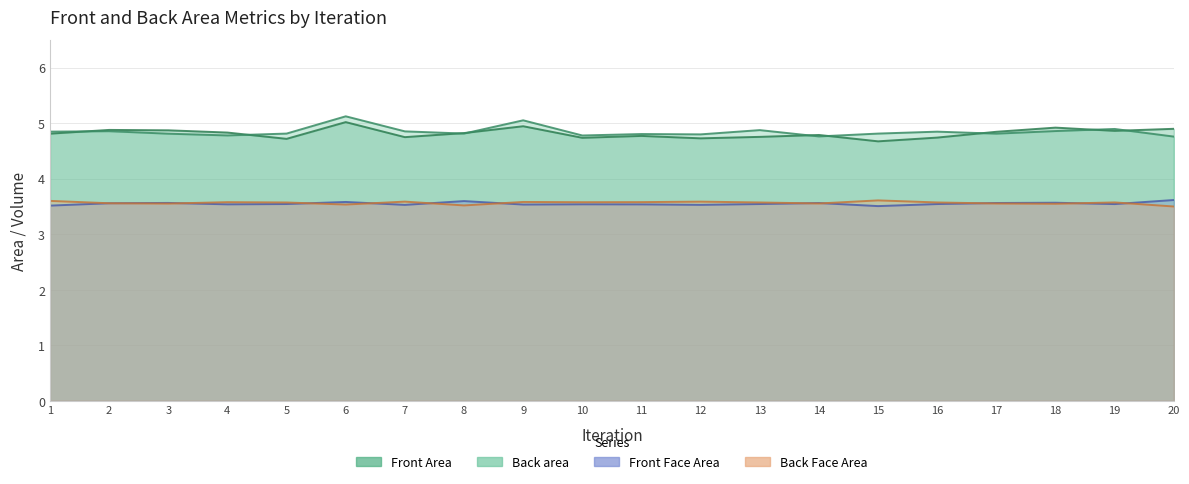

The Back area series shows 6.5 at 14. True or false?

False